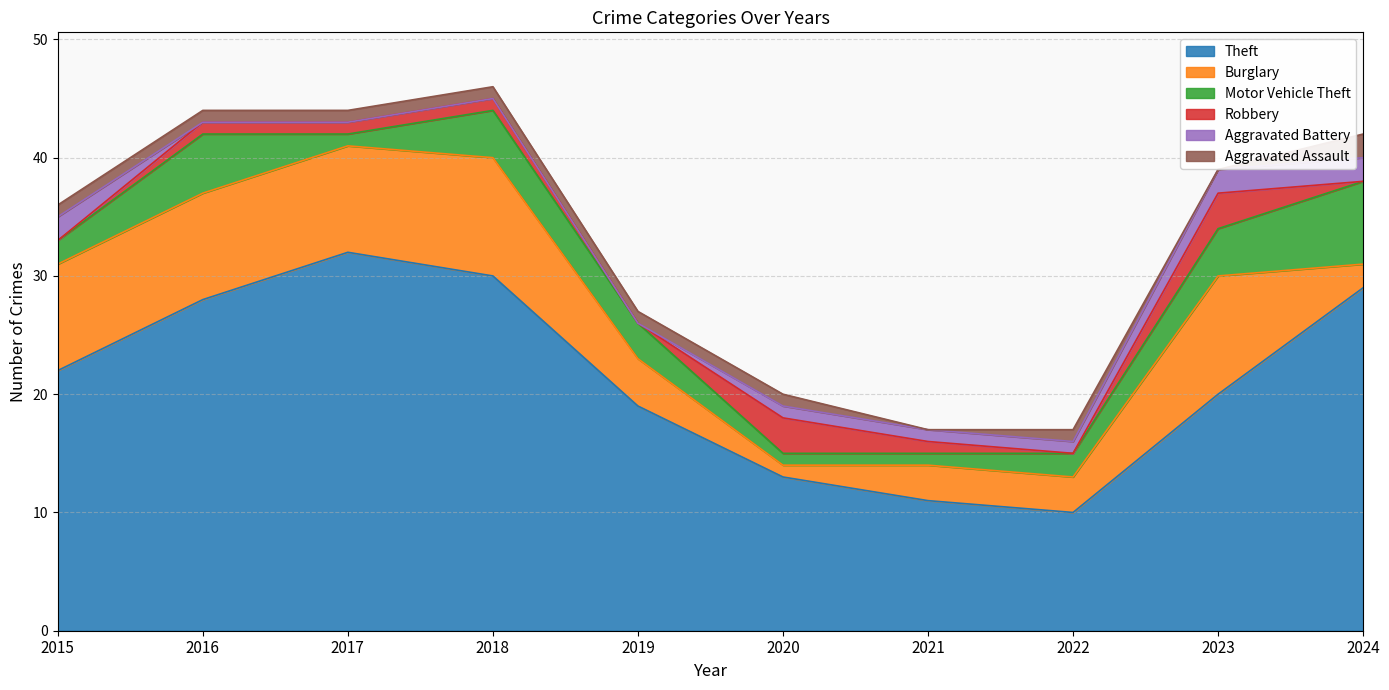

Is it true that Aggravated Battery equals 0 at 2019?

True